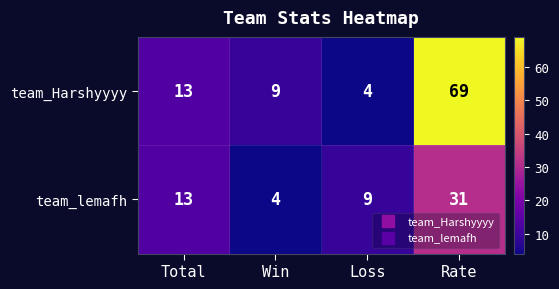

At which label is team_lemafh closest to 17?

Total